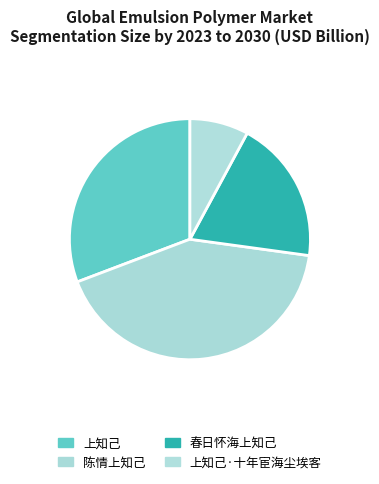

The 上知己 slice represents 31% of the pie. True or false?

True